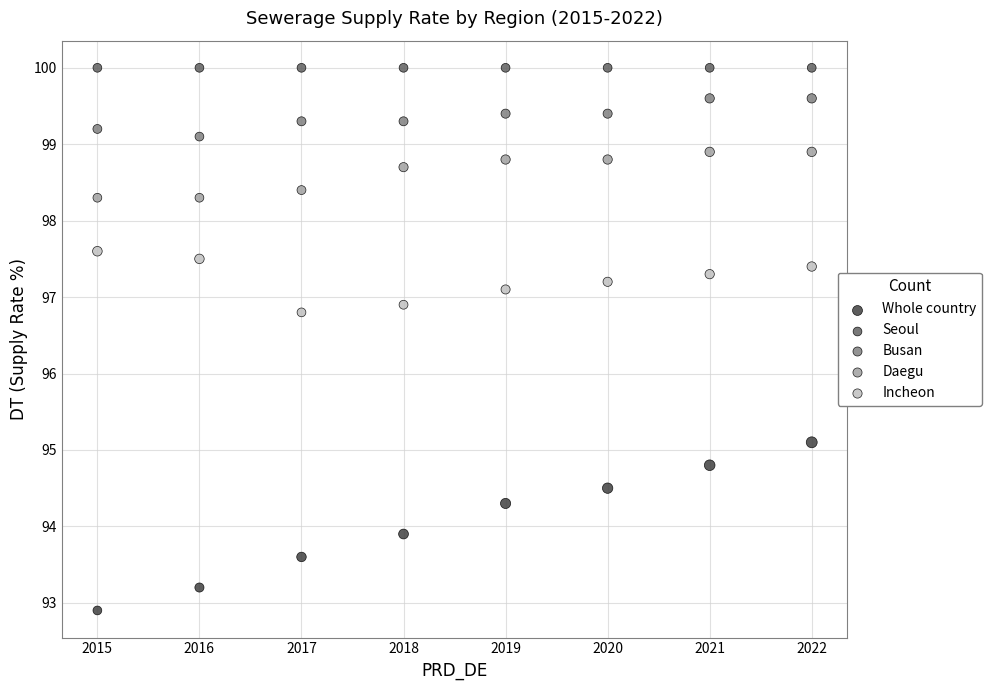

Across all series, what Y value is closest to 96?

96.8